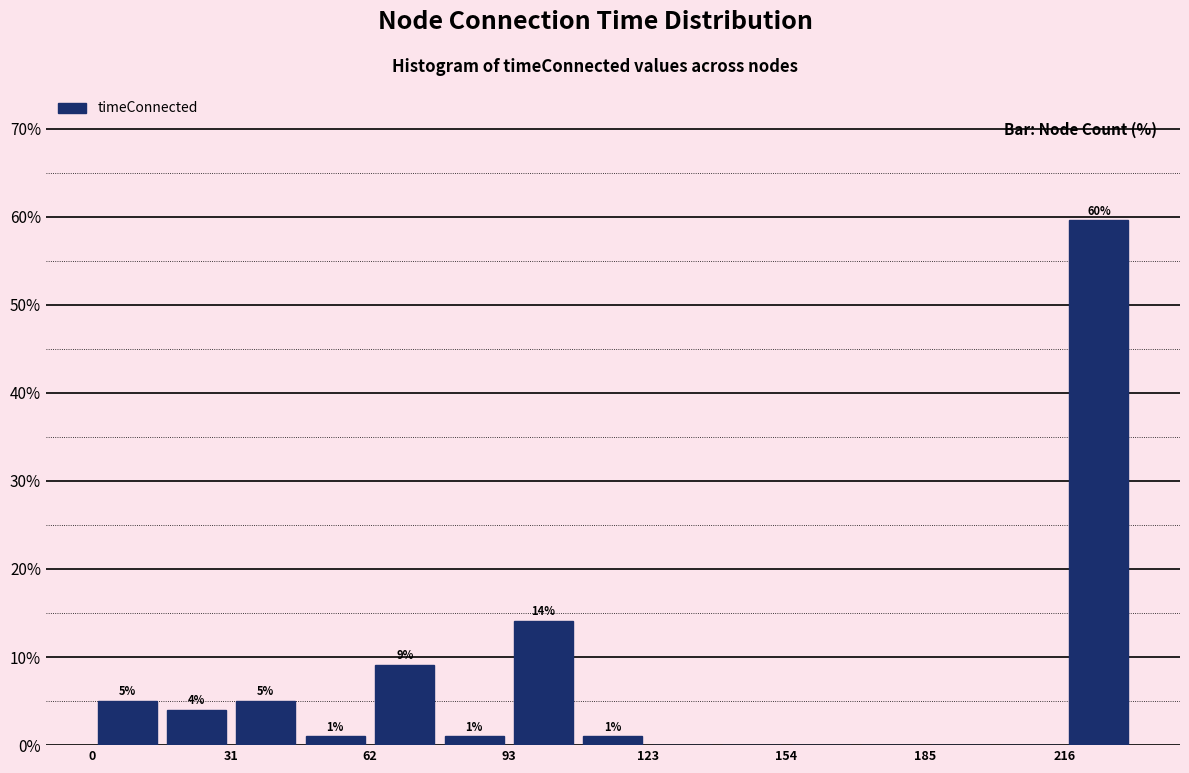

Read against the x-axis, roughly where is the centre of the tallest bar?

225